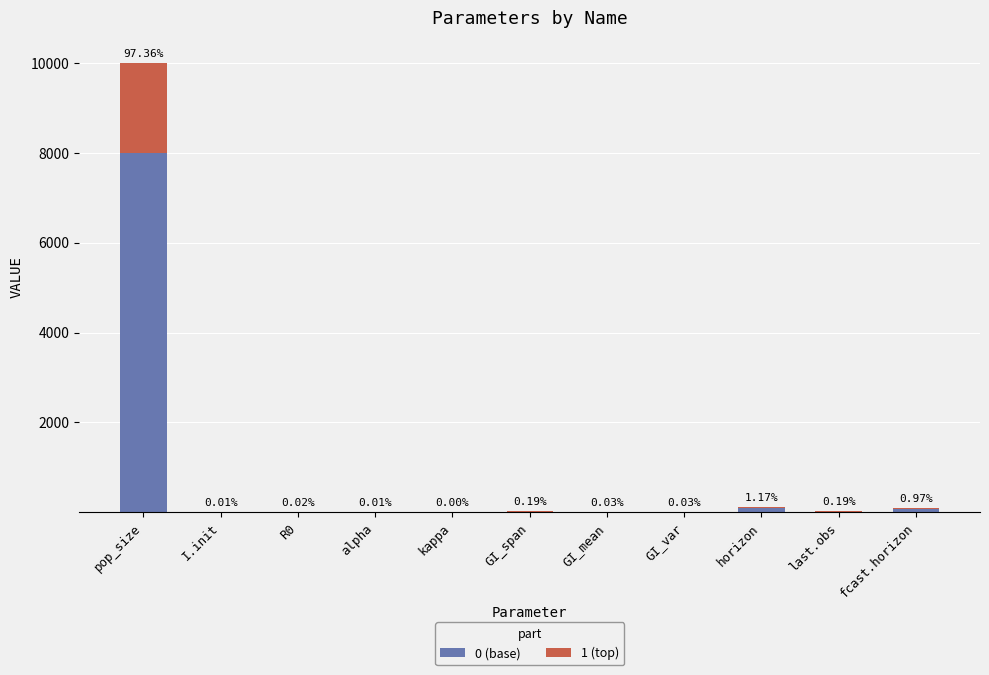

What is the total value across all series at fcast.horizon?

100.0